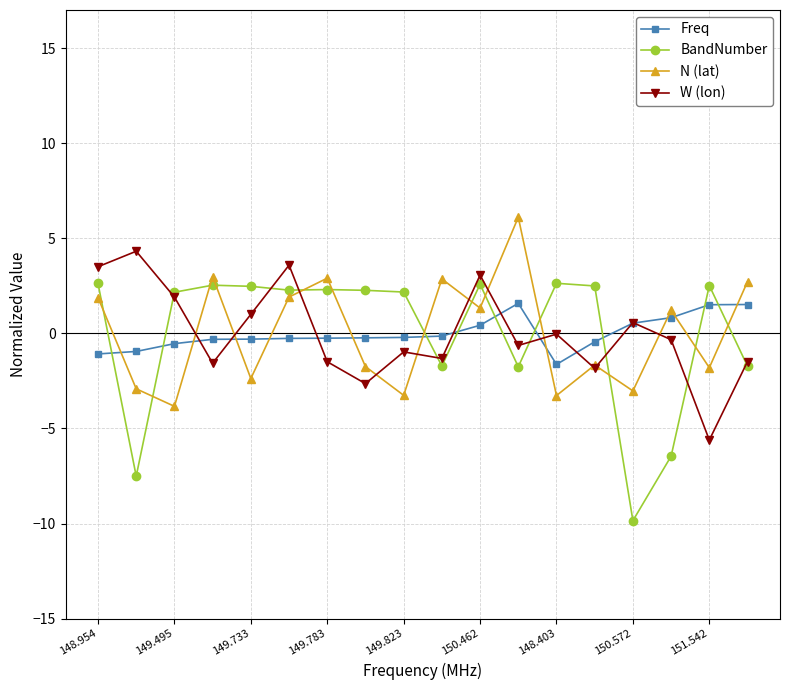

List the series in order of their peak value, highest first.

N (lat), W (lon), BandNumber, Freq